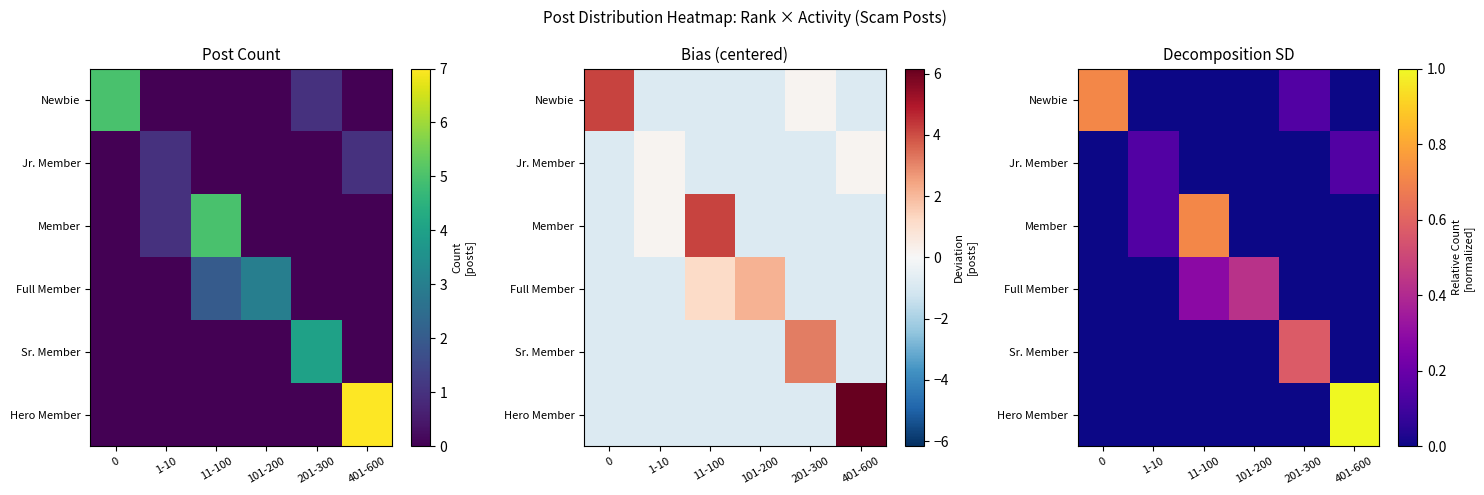

Is it true that Sr. Member equals 0.3 at 11-100?

False